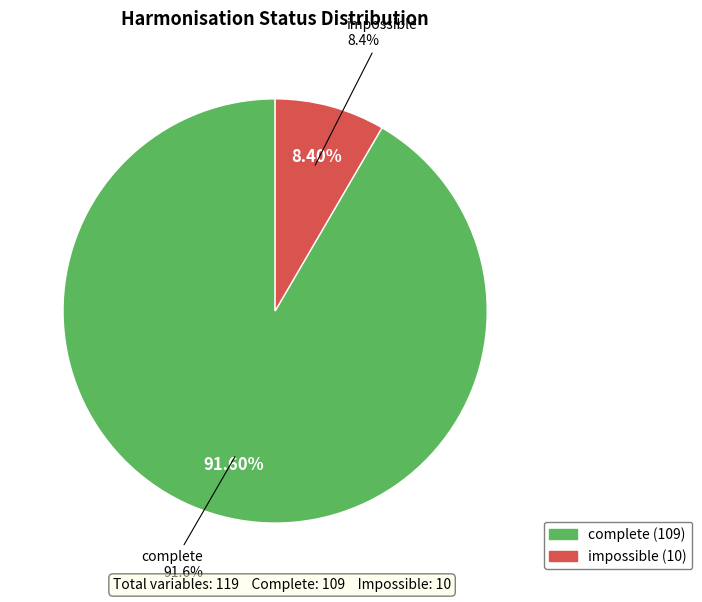

True or false: impossible accounts for 22% of the total.

False